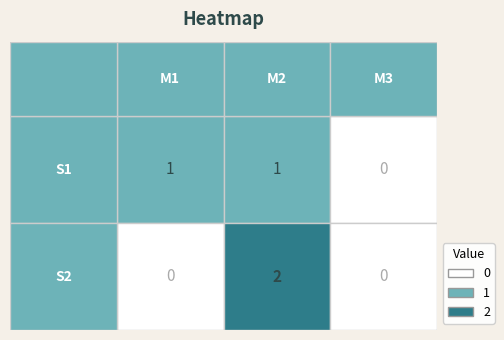

Which category has the highest value across all series?

M2